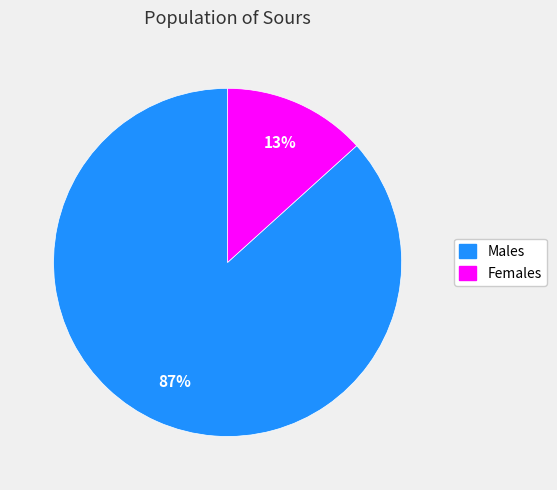

What percentage is the Males slice, to the nearest percent?

87%